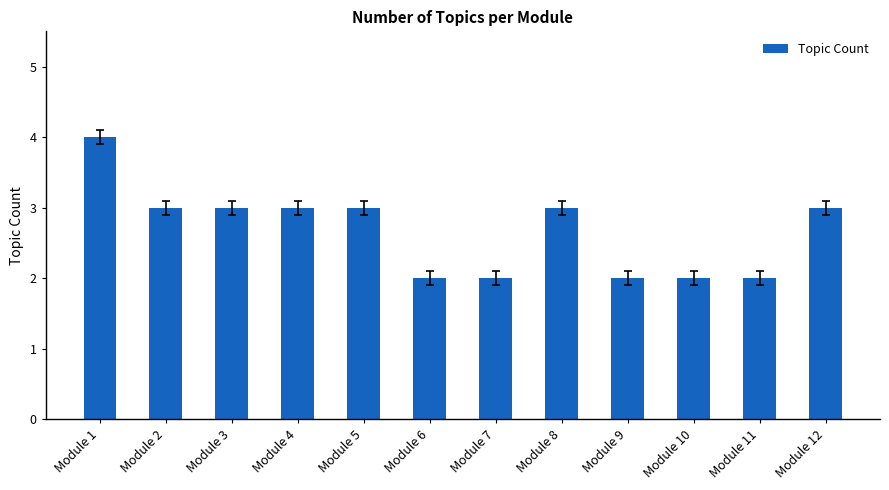

What is the change in value from Module 10 to Module 12?

+1